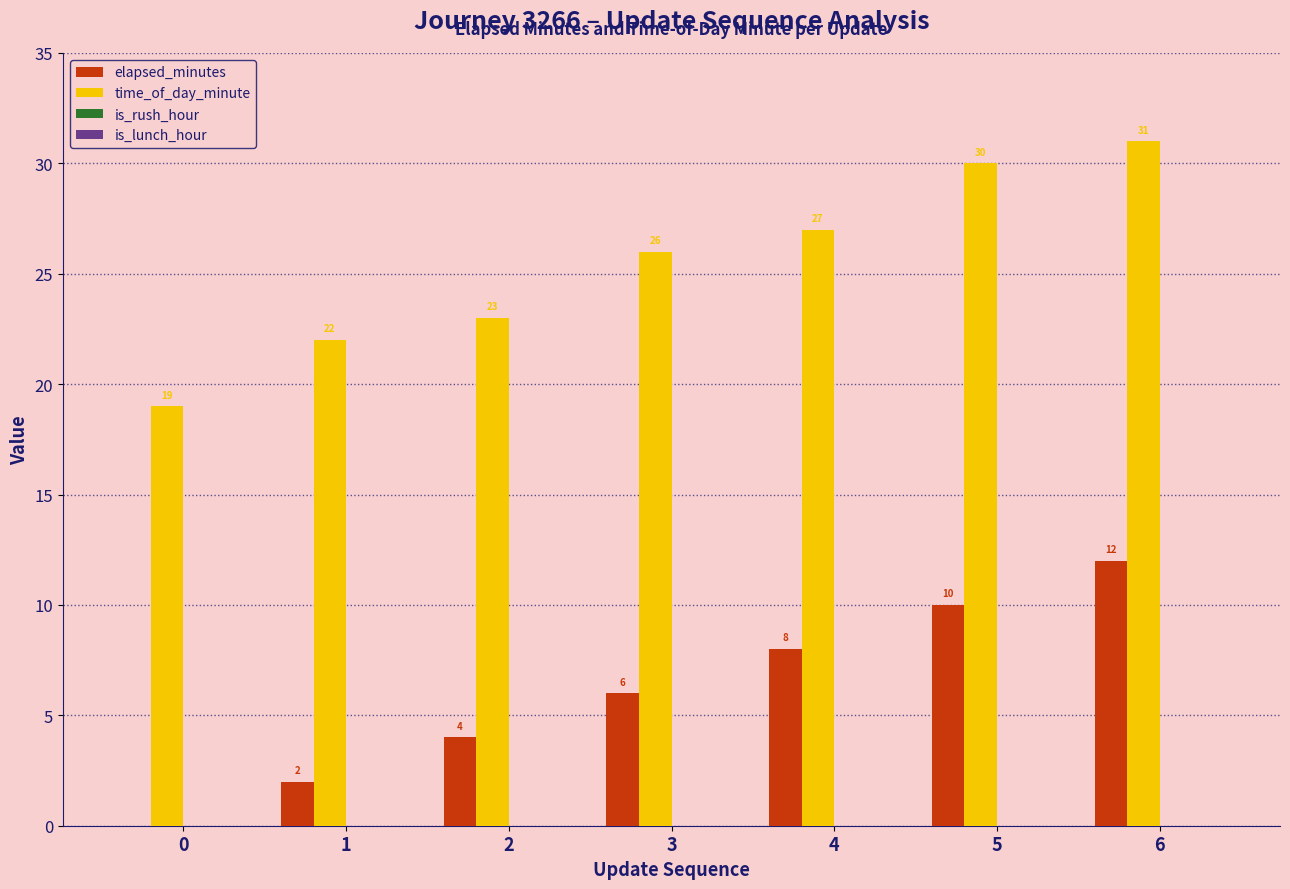

Which series has the largest total across all categories?

time_of_day_minute